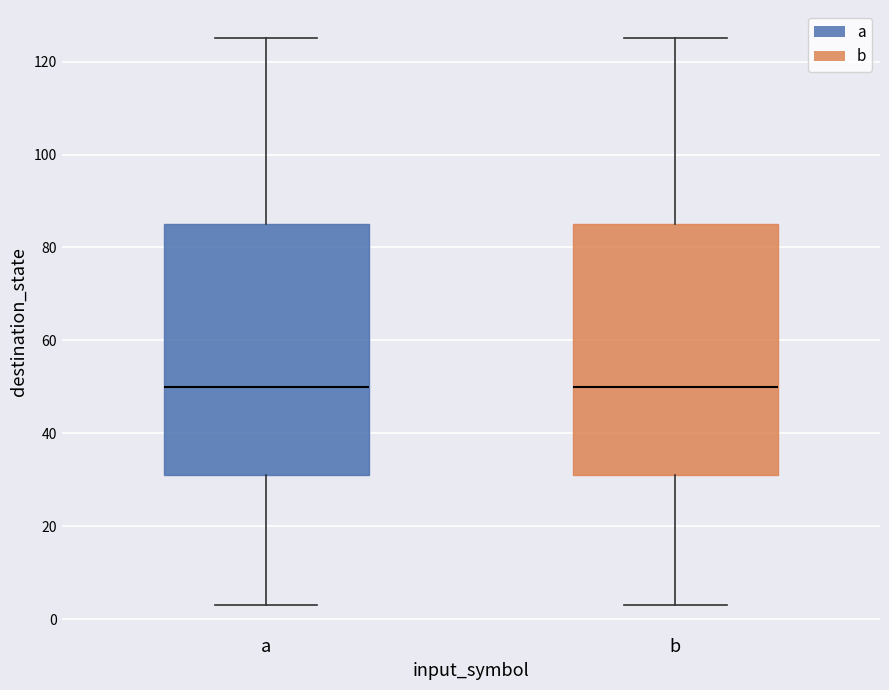

Reading left to right, transcribe this box plot: for each box, give where its median line is, the range the box spans, and where its two whiskers end, as read against the y-axis. The values are not printed on the chart, so give them approximately, as read against the axis.

a: median 50, box 32 to 86, whiskers 4 to 126
b: median 50, box 32 to 86, whiskers 4 to 126